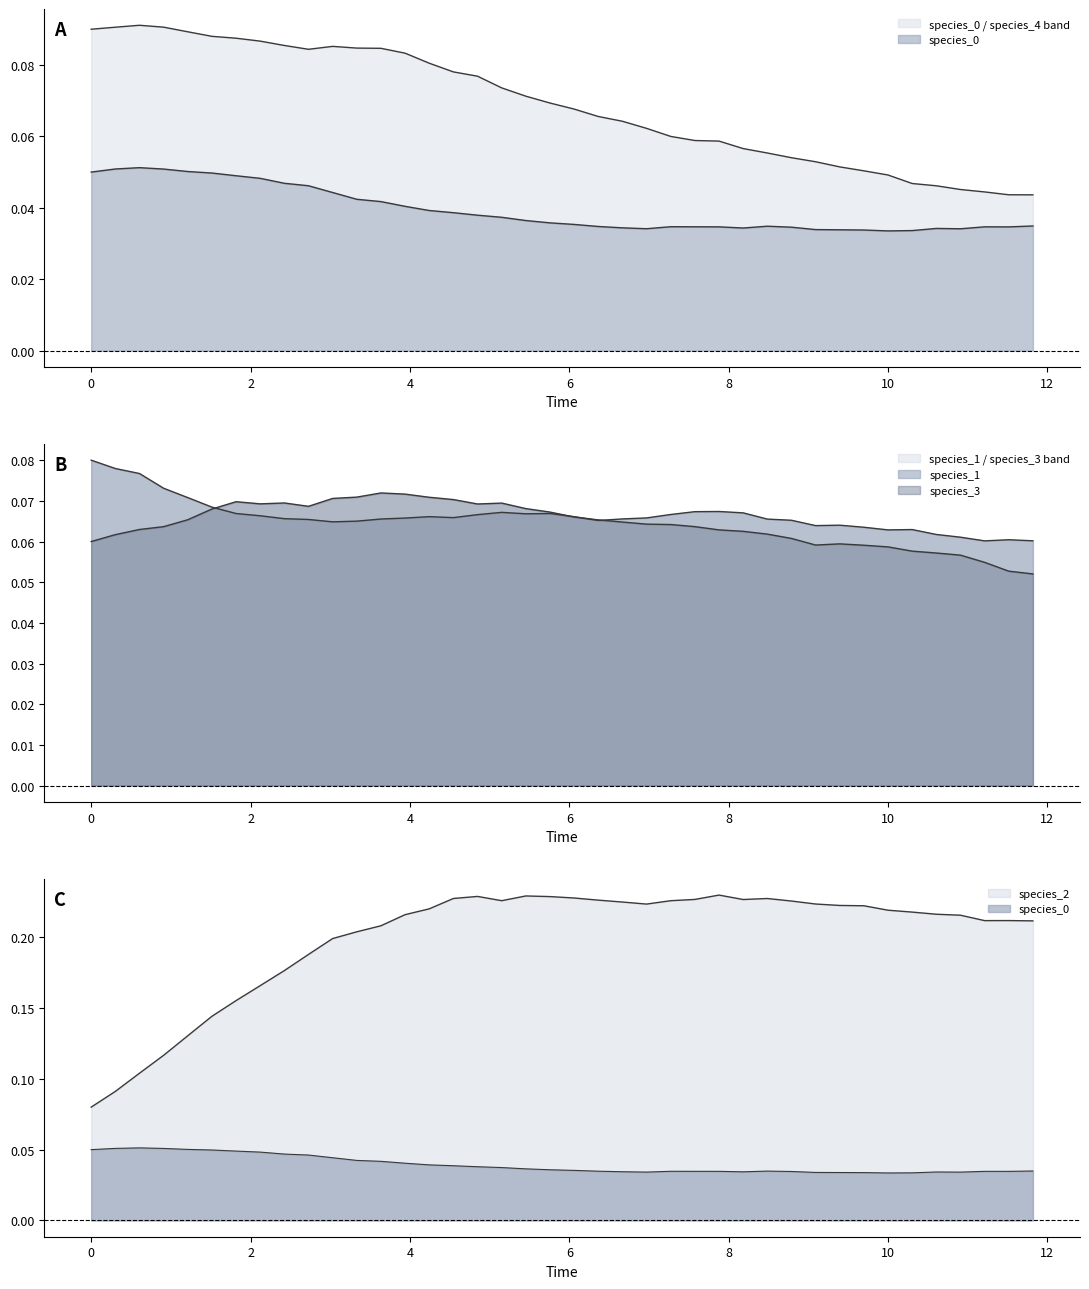

What is the value of the species_1 point at the 21st from the left?

0.1